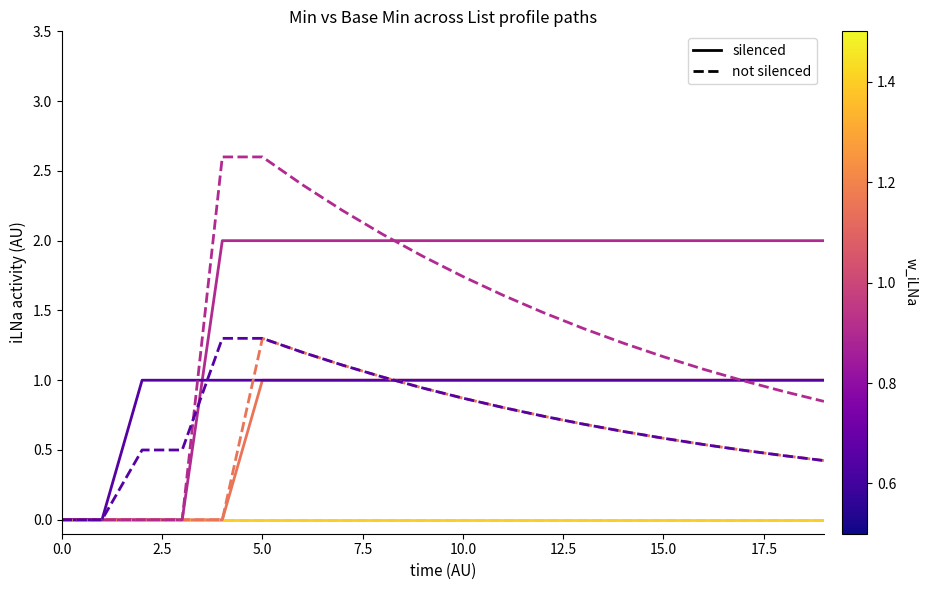

Count the number of data series in this chart.

4